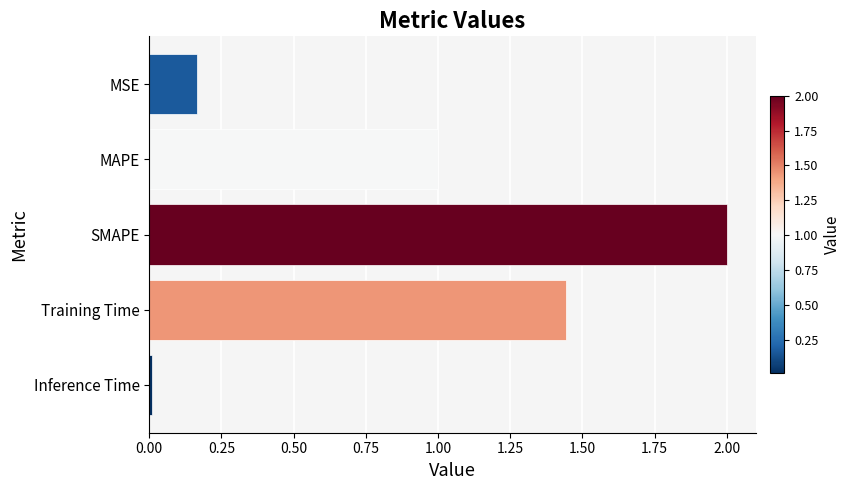

What is the label of the 4th bar from the top?

Training Time